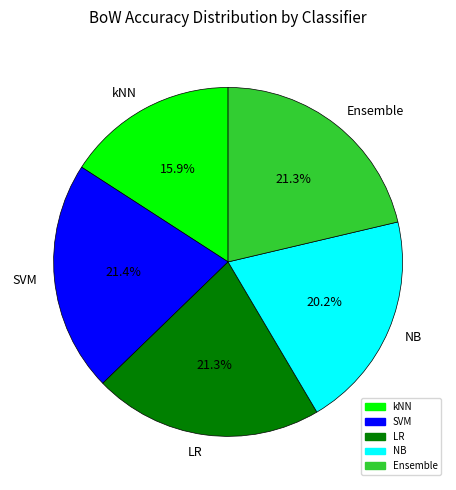

What is the smallest slice in the pie chart?

kNN